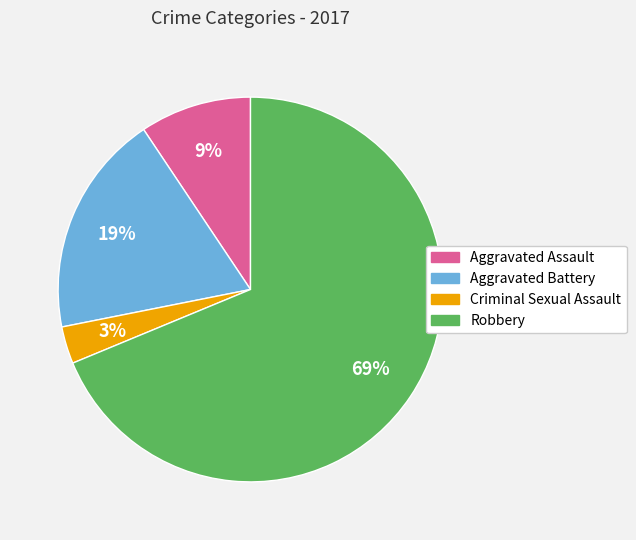

True or false: Criminal Sexual Assault accounts for 15% of the total.

False